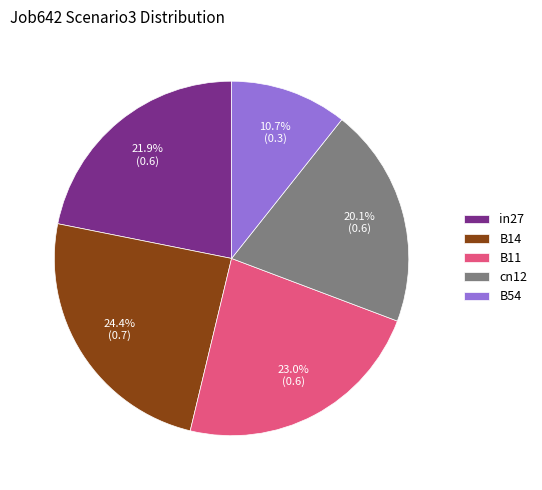

What is the total percentage of B54 and B14?

35.1%